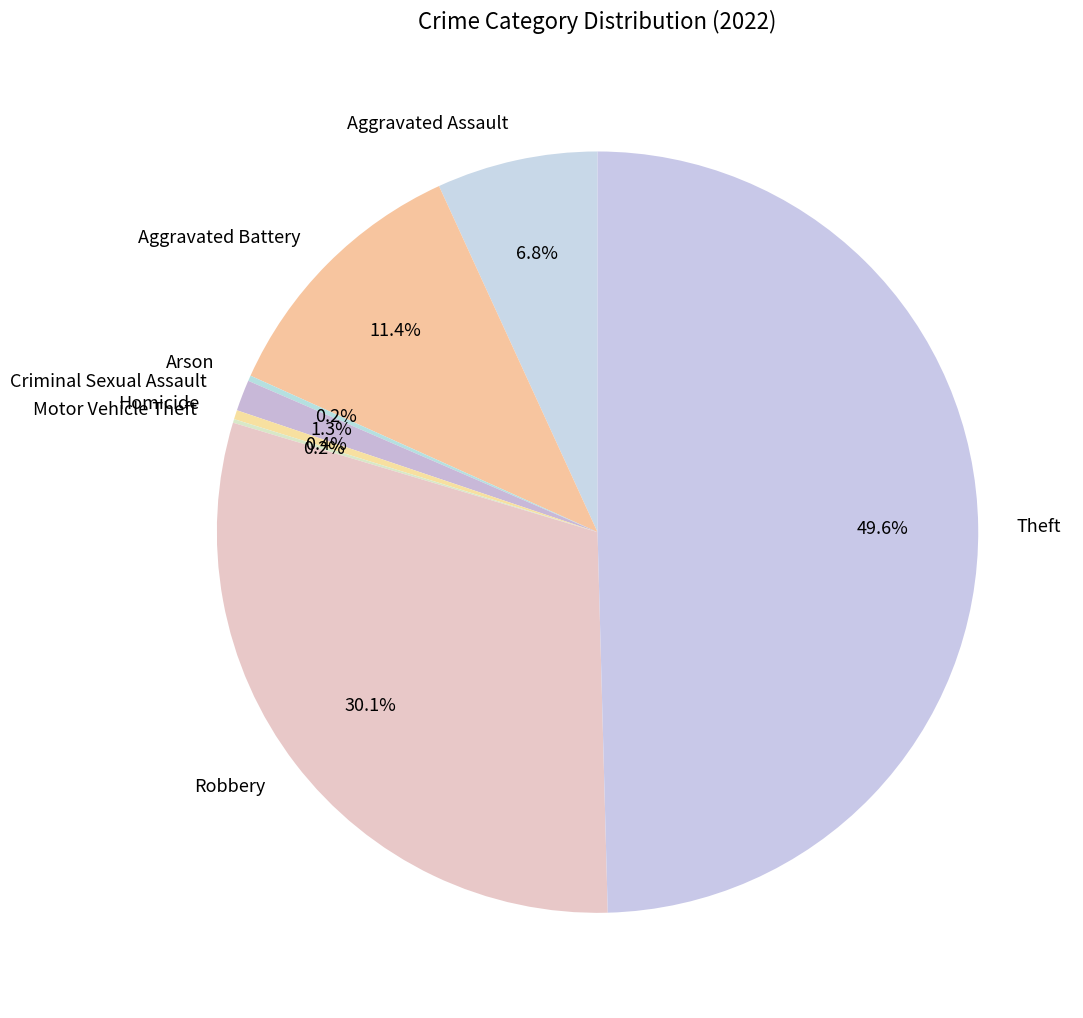

What is the ratio of the value at Theft to the value at Robbery?

1.6